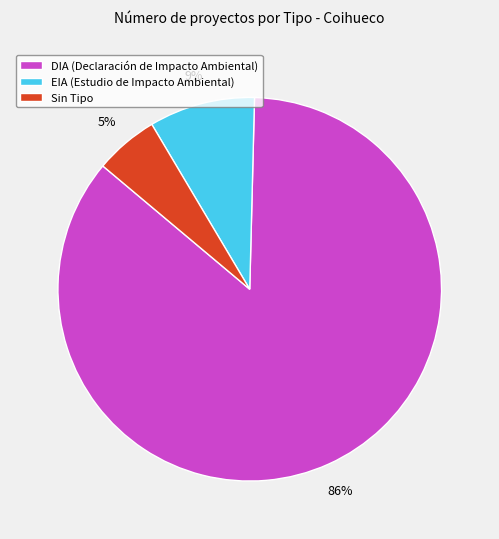

Which has a higher value, DIA (Declaración de Impacto Ambiental) or EIA (Estudio de Impacto Ambiental)?

DIA (Declaración de Impacto Ambiental)